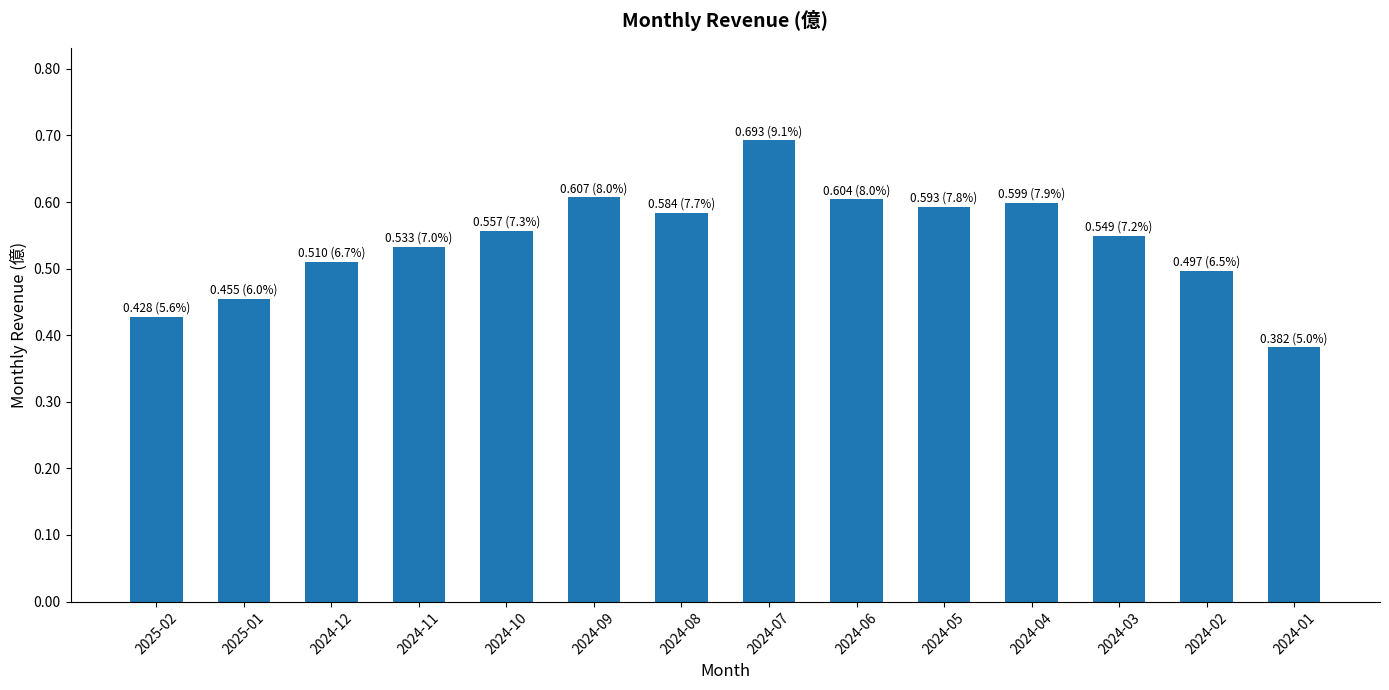

What position from the right is 2024-07?

7